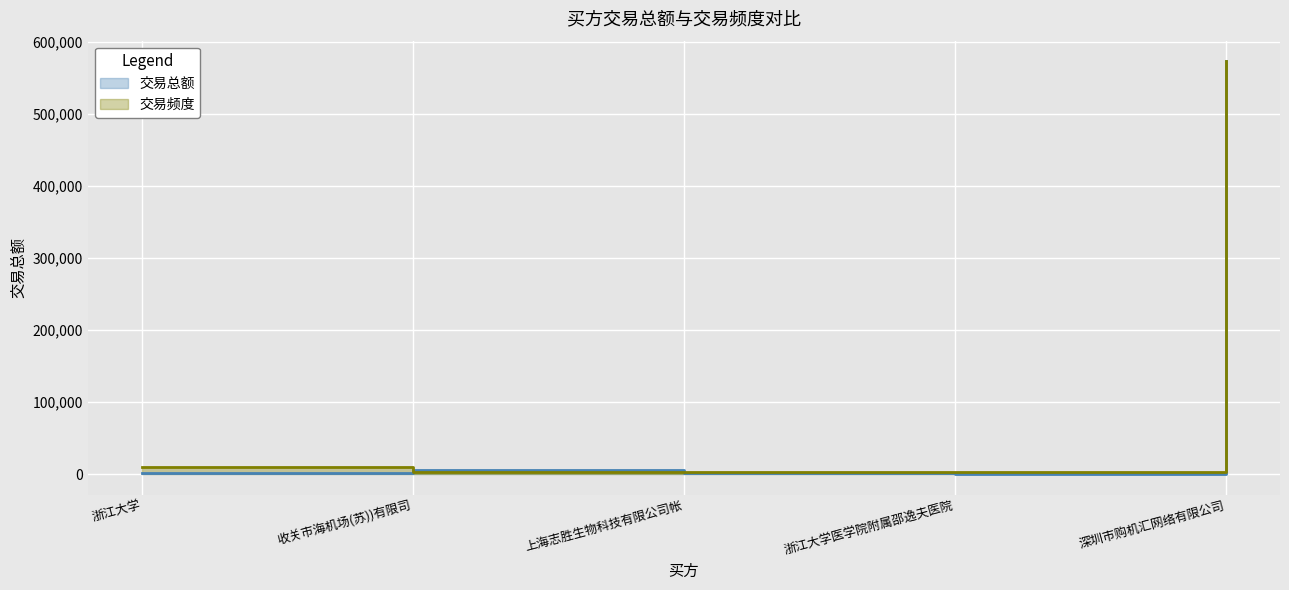

Which series changed the most between 收关市海机场(苏))有限司 and 浙江大学医学院附属邵逸夫医院?

交易总额